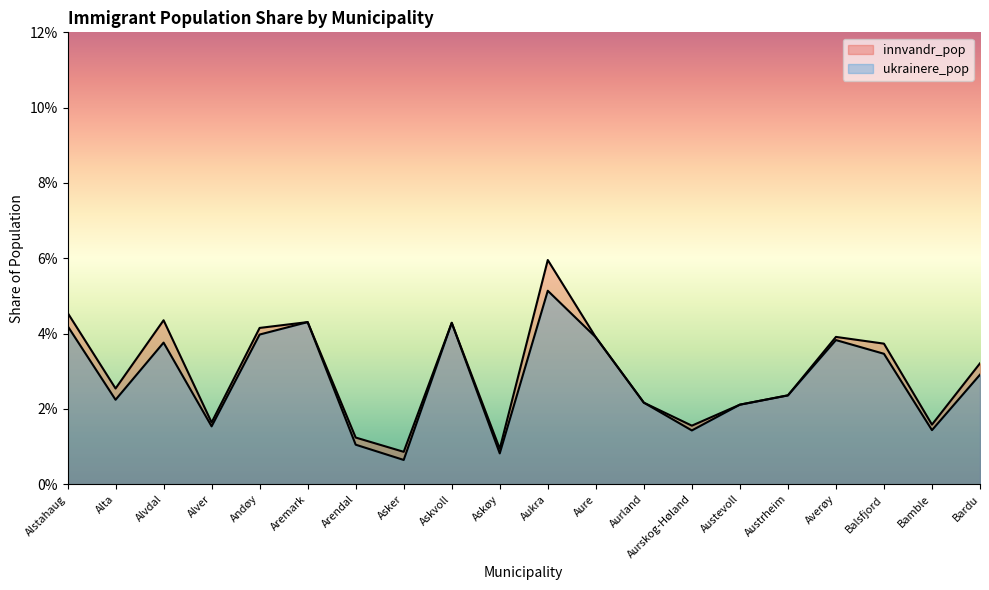

How many series are shown in this chart?

2